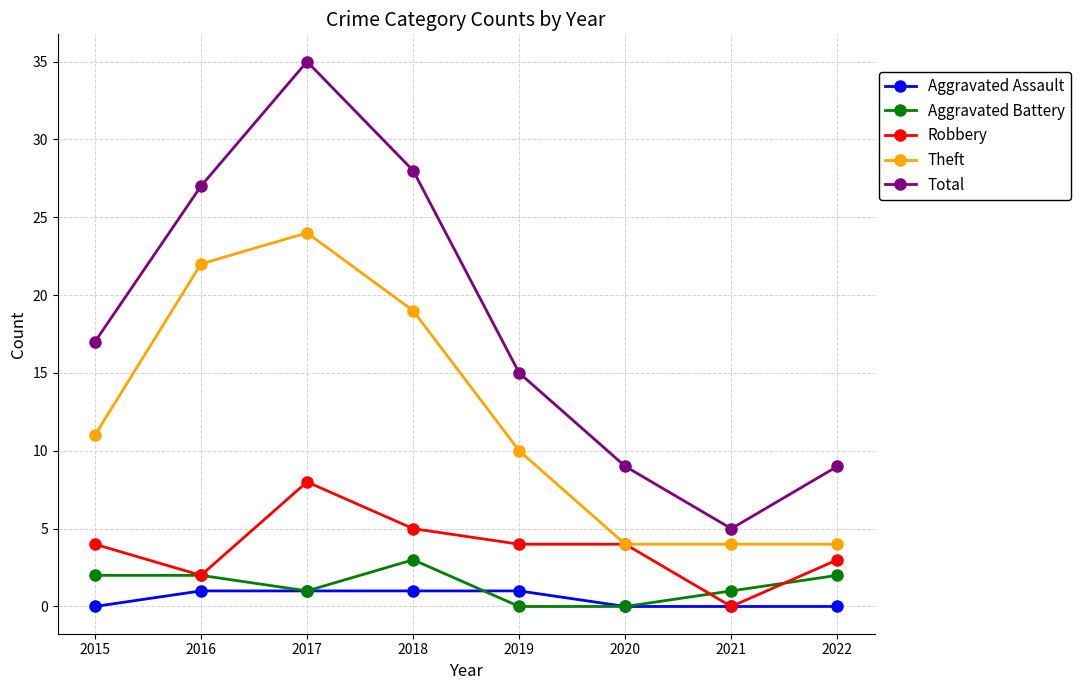

What is the total value across all series at 2022?

18